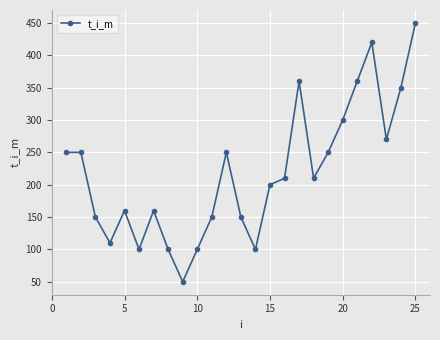

True or false: the data has more than 0 interior local peaks.

True